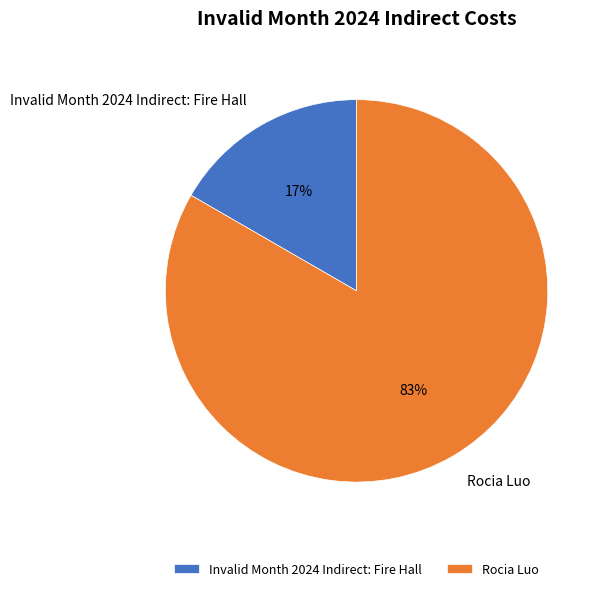

Which has a higher value, Invalid Month 2024 Indirect: Fire Hall or Rocia Luo?

Rocia Luo